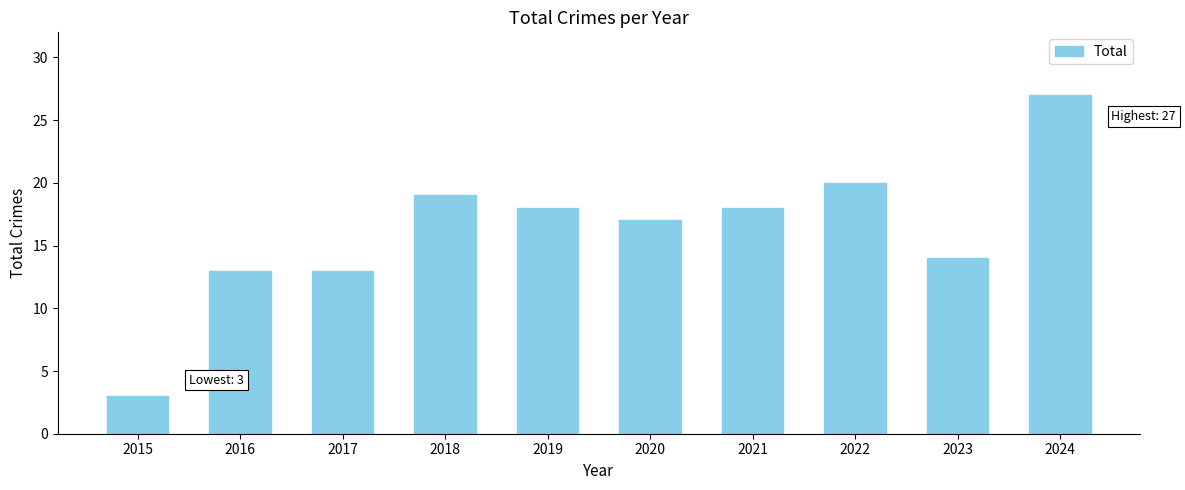

What is the sum of all values?

162